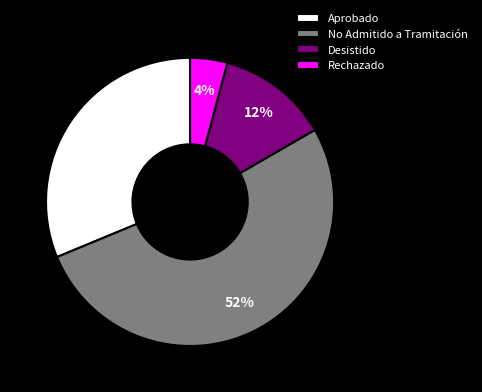

Is Desistido the majority of the pie?

No